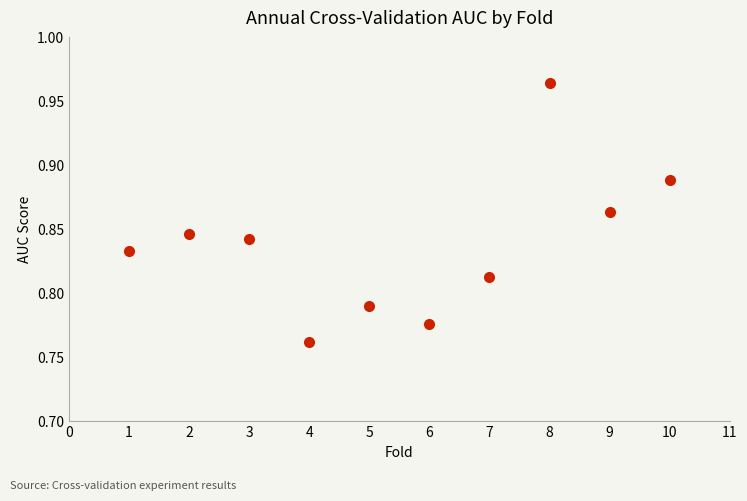

What is the range of X values (max minus min)?

9.0